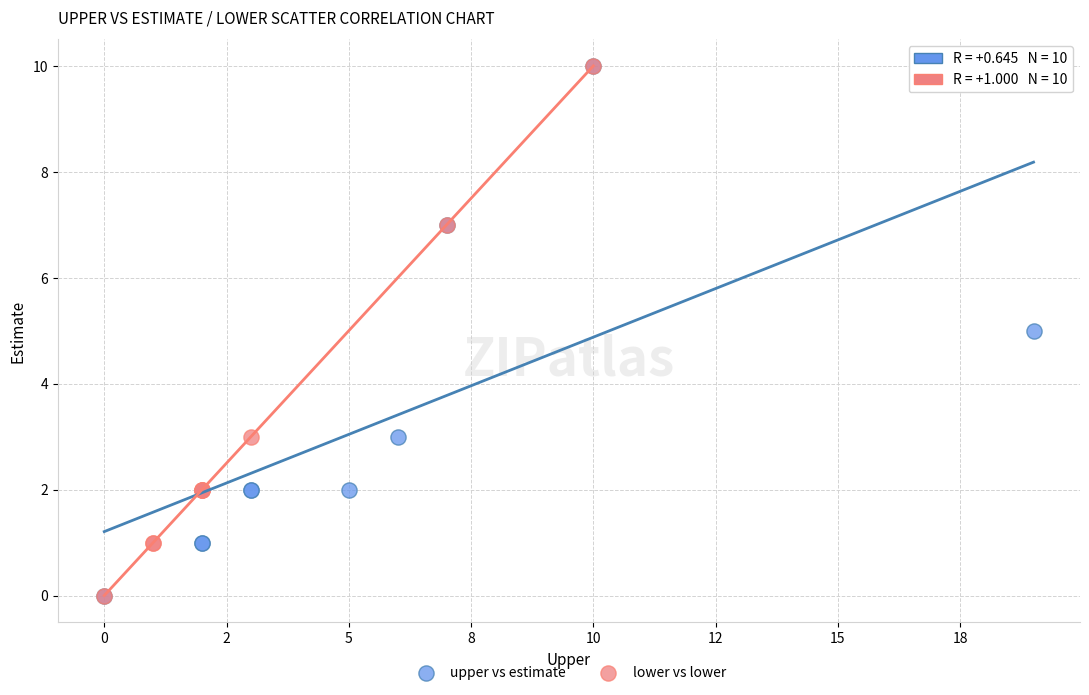

What are all the series names shown in the legend?

upper vs estimate, lower vs lower